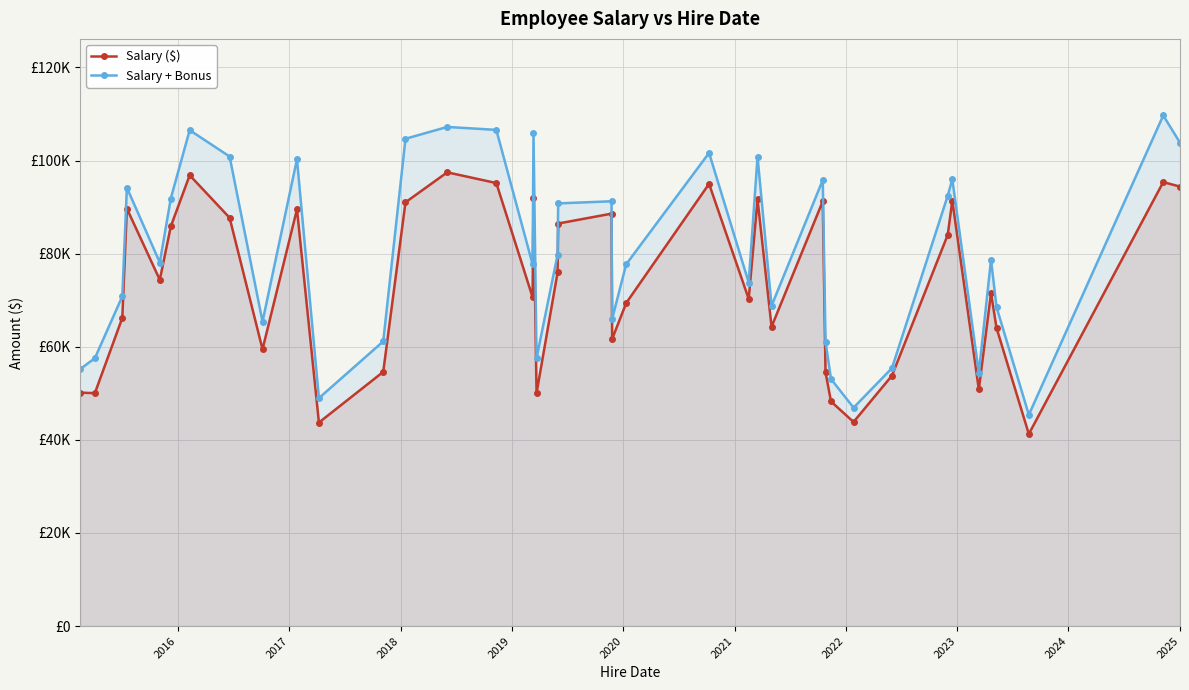

List the series in order of their peak value, lowest first.

Salary ($), Salary + Bonus